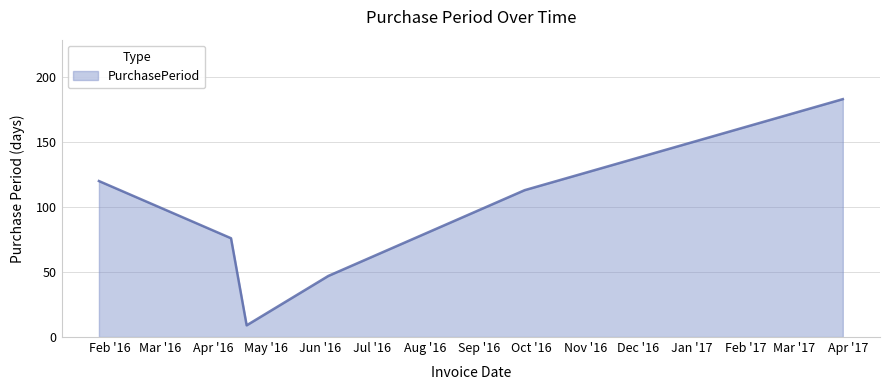

How many values are below 113?

3